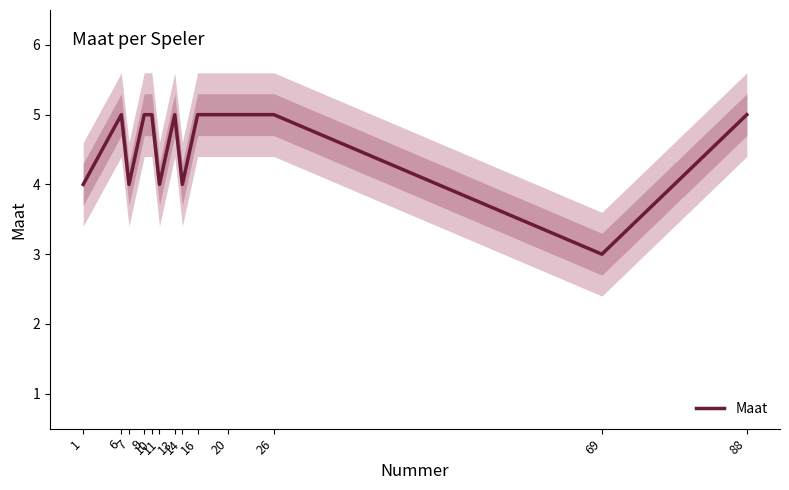

What is the minimum value shown in the chart?

3